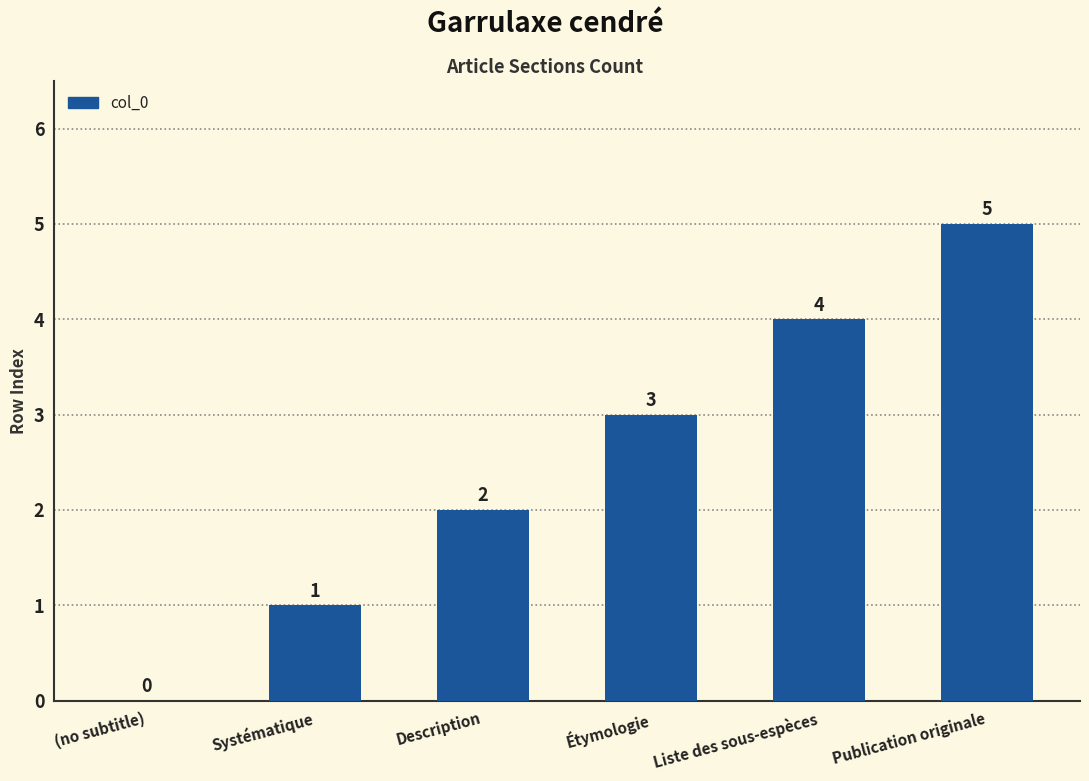

Reading left to right, extract all data points from this chart.

0	1	2	3	4	5